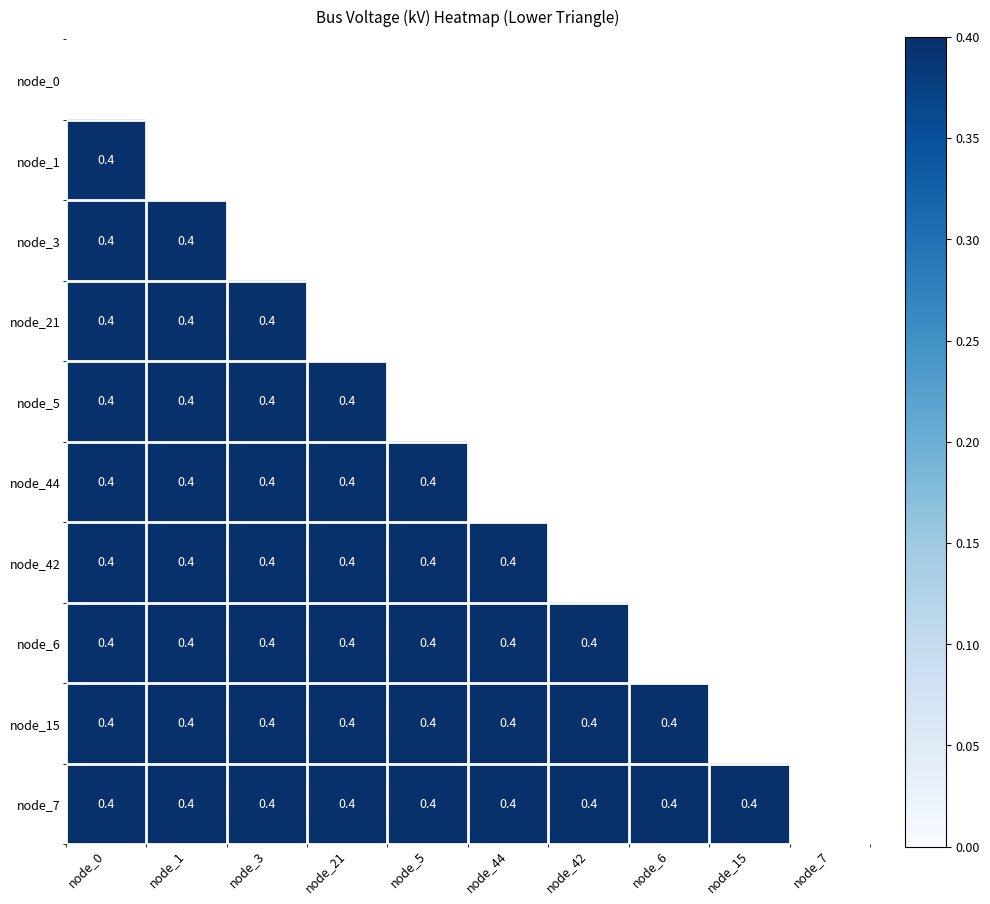

The value of node_7 at node_44 is 0.4. True or false?

True